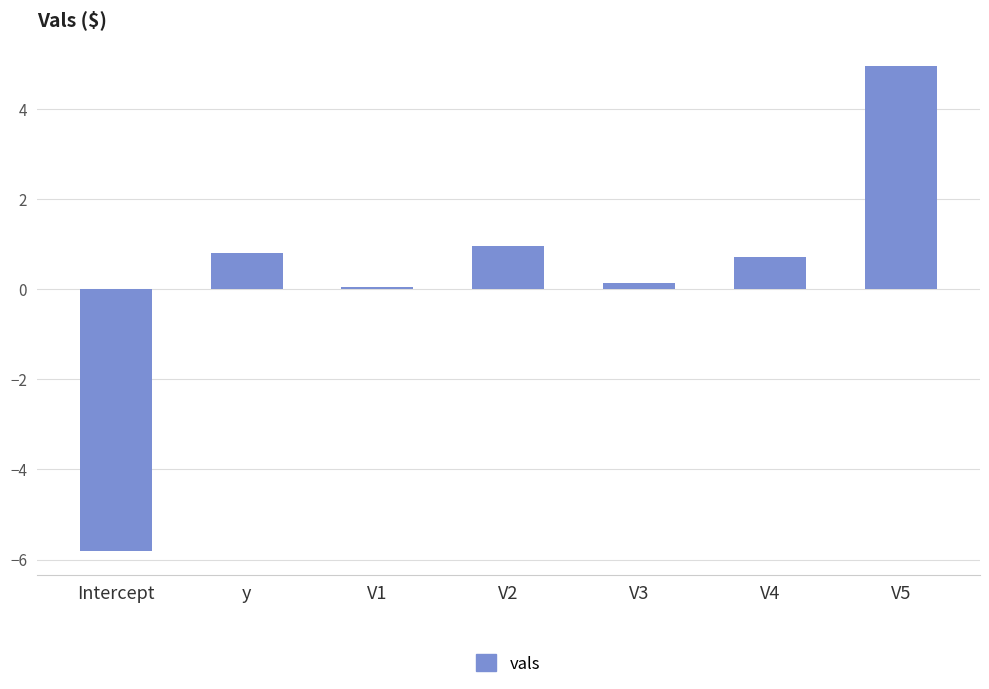

How many bars are there in total?

7